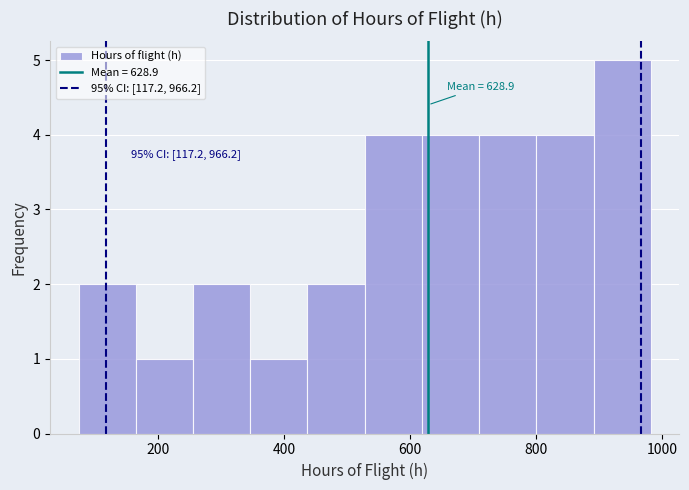

Which range on the x-axis has the tallest bar?

900 to 980